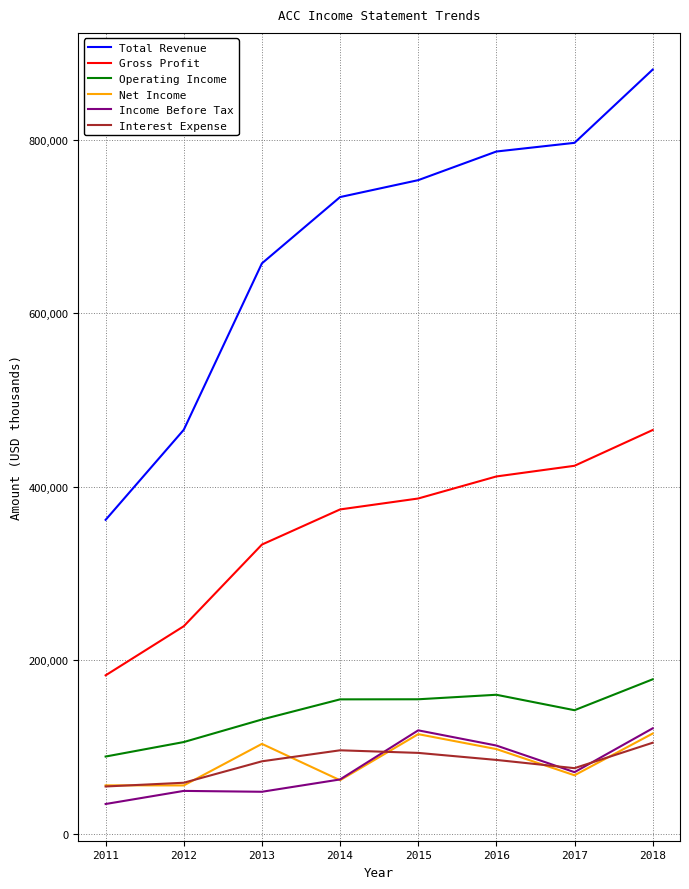

True or false: Operating Income and Total Revenue intersect in this chart.

False